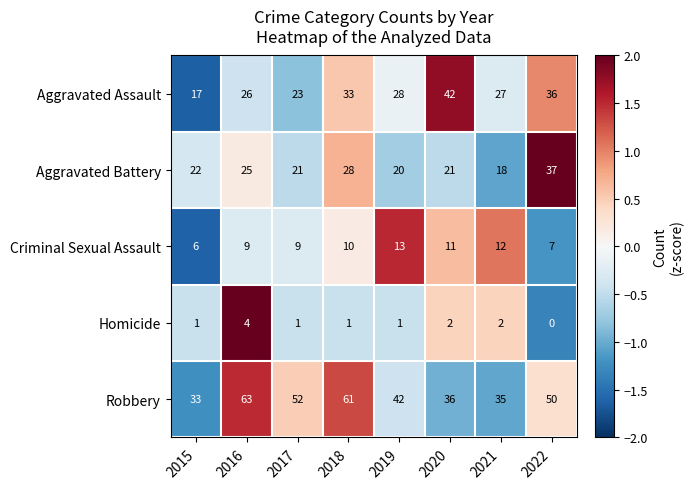

Between 2018 and 2019, which series saw the biggest shift?

Robbery